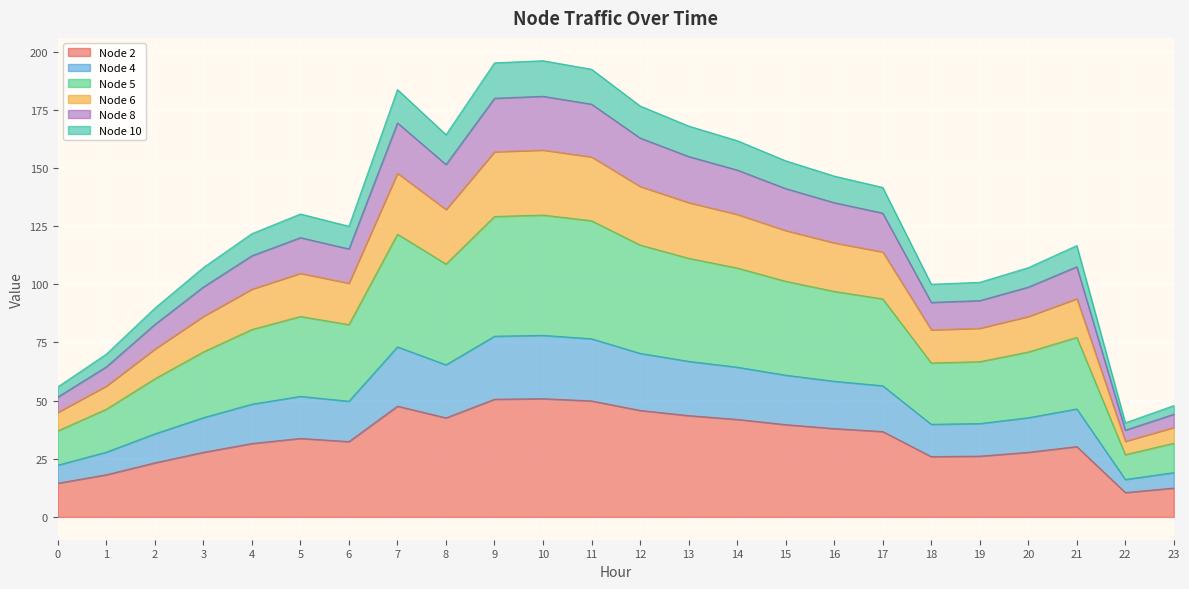

At which category does Node 6 reach its first local valley?

6